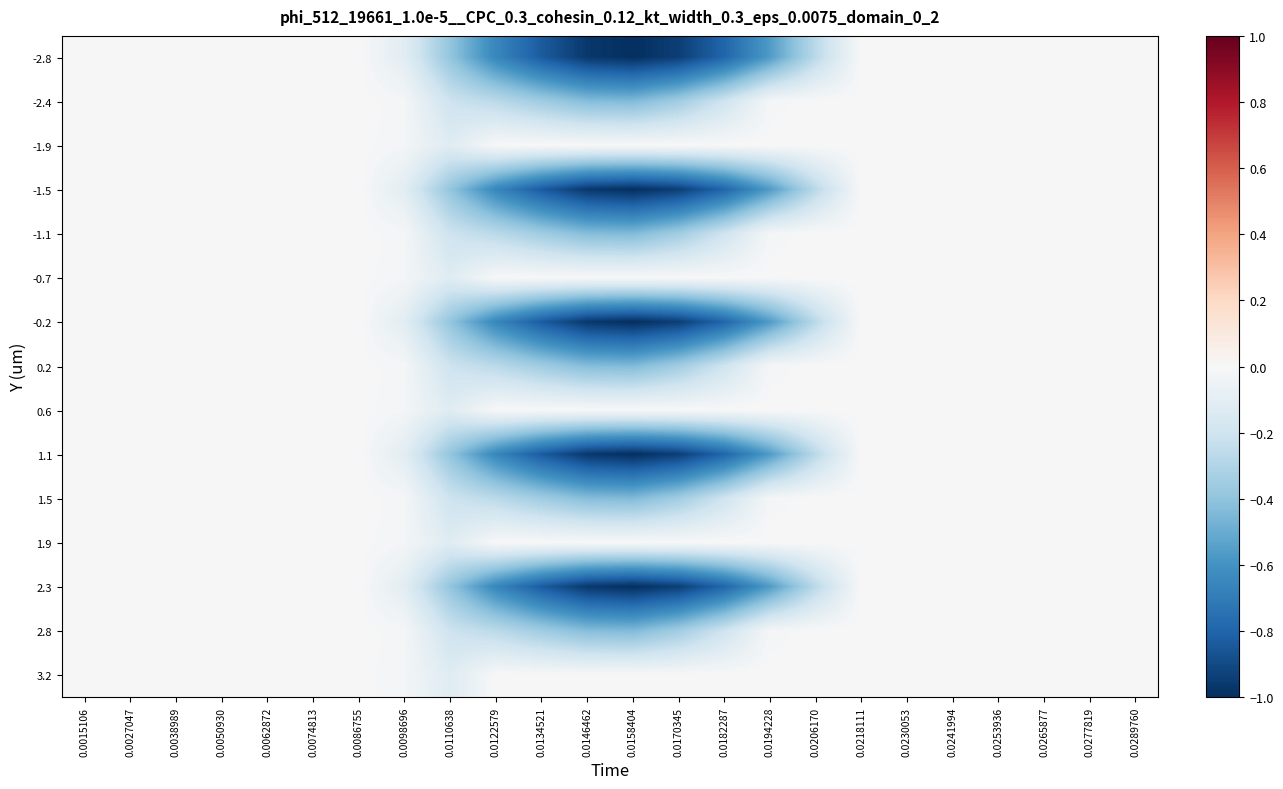

Rank the series at 0.0218111 from lowest to highest value.

-2.8, -2.4, -1.9, -1.5, -1.1, -0.7, -0.2, 0.2, 0.6, 1.1, 1.5, 1.9, 2.3, 2.8, 3.2